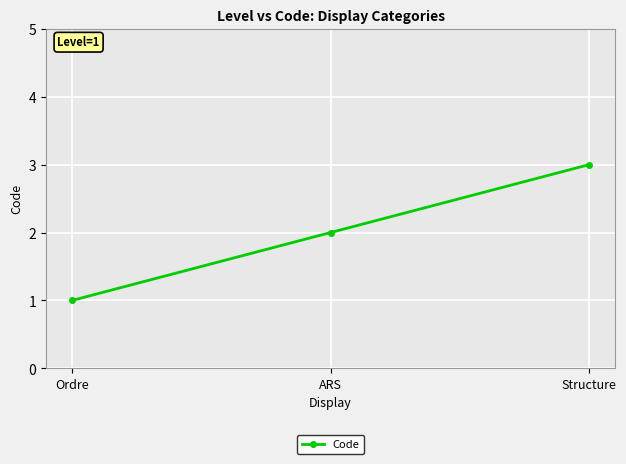

How many lines are shown in the chart?

1